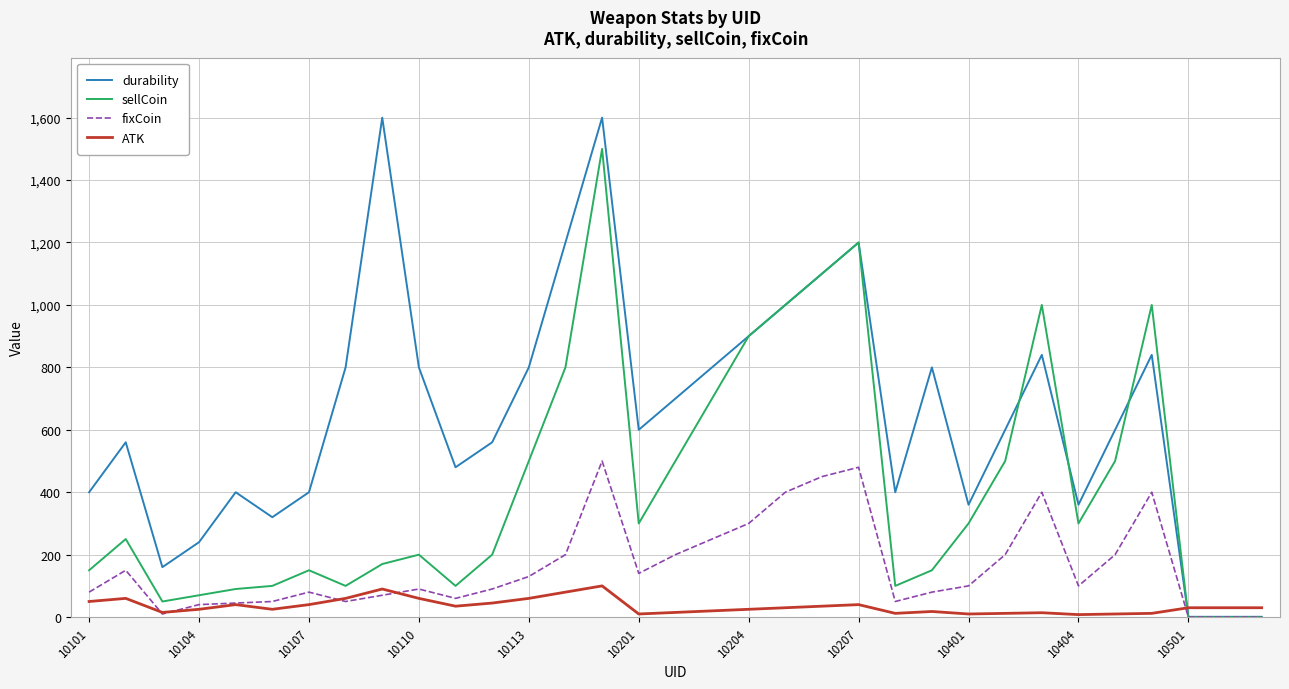

How many lines are shown in the chart?

4